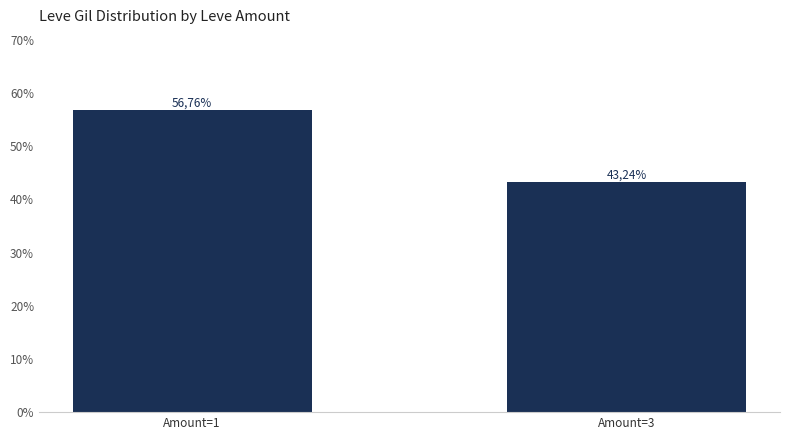

Does the chart contain any negative values?

No